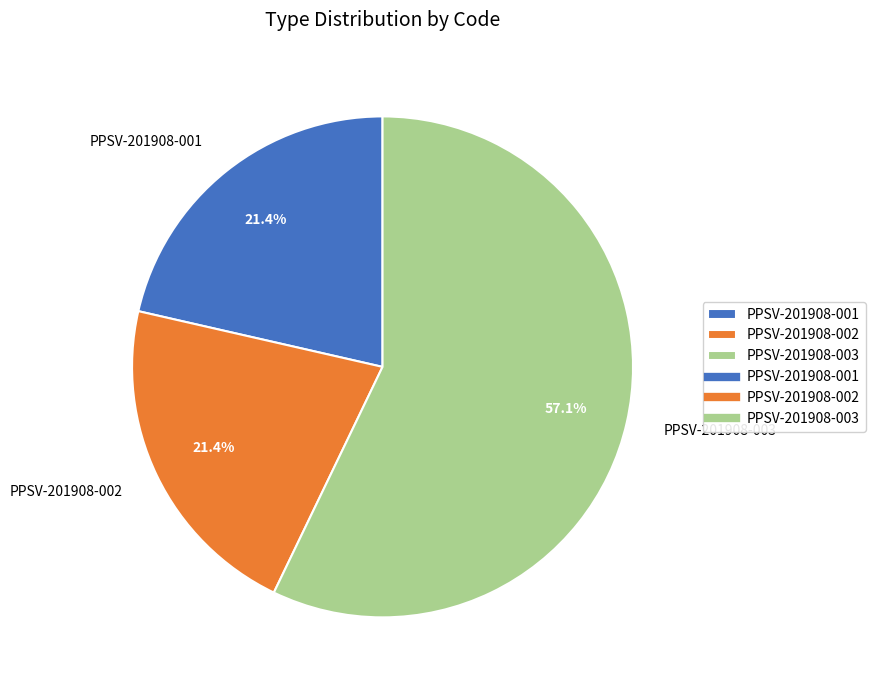

What is the majority slice?

PPSV-201908-003